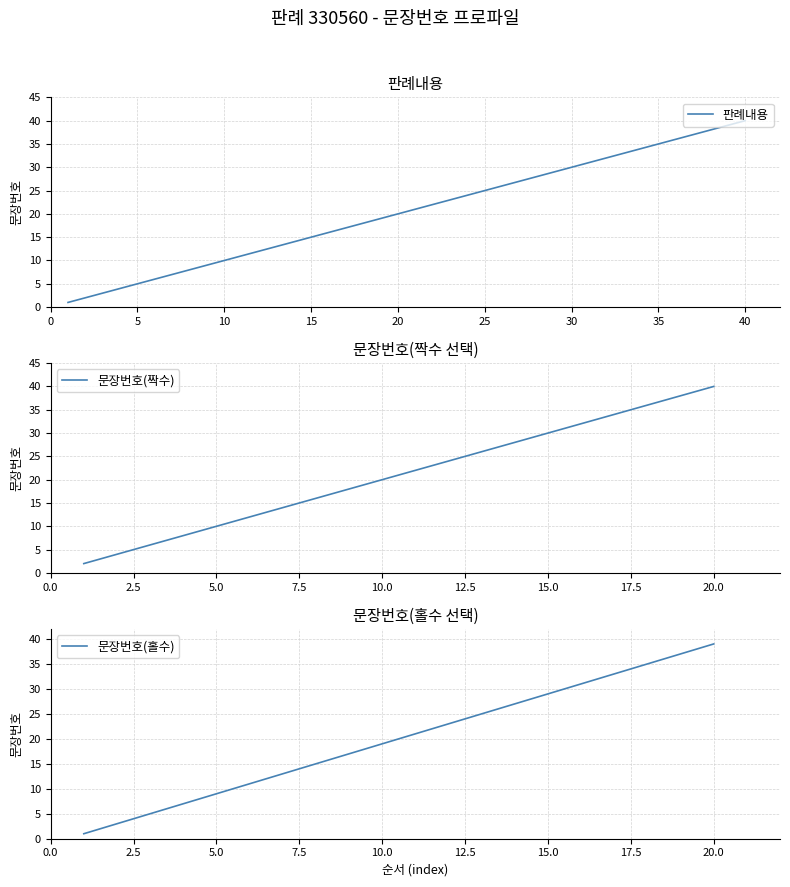

What is the ratio of the value at 20 to the value at 16?

1.2